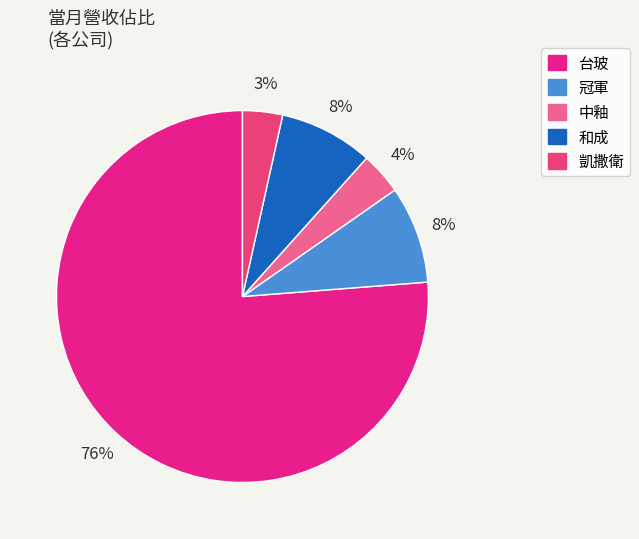

Does any single category account for the majority?

Yes